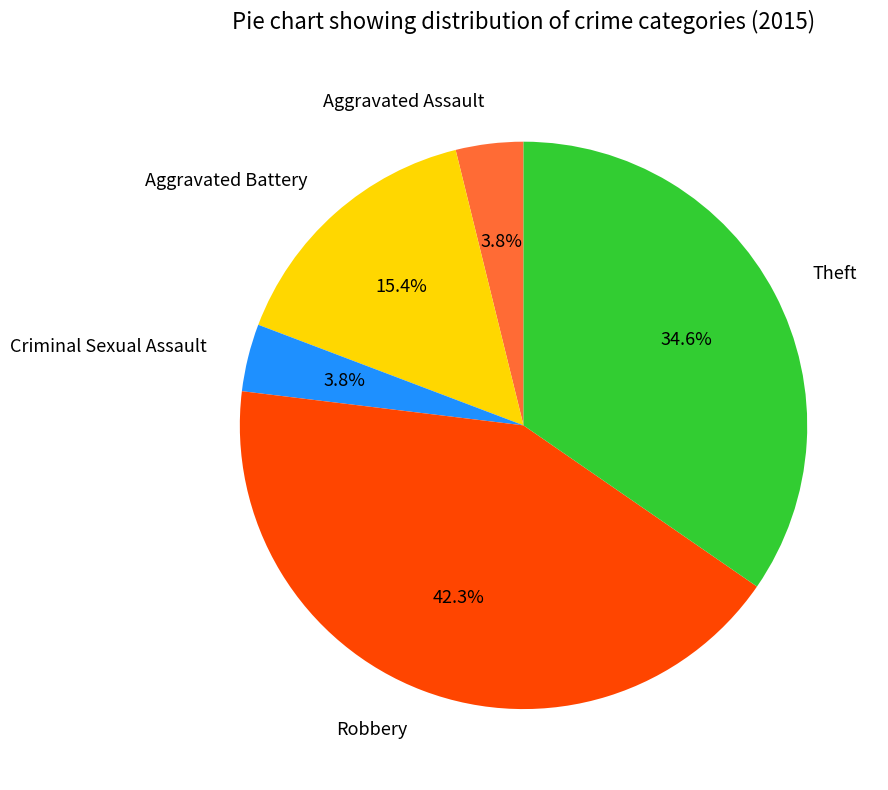

Is Robbery the majority of the pie?

No